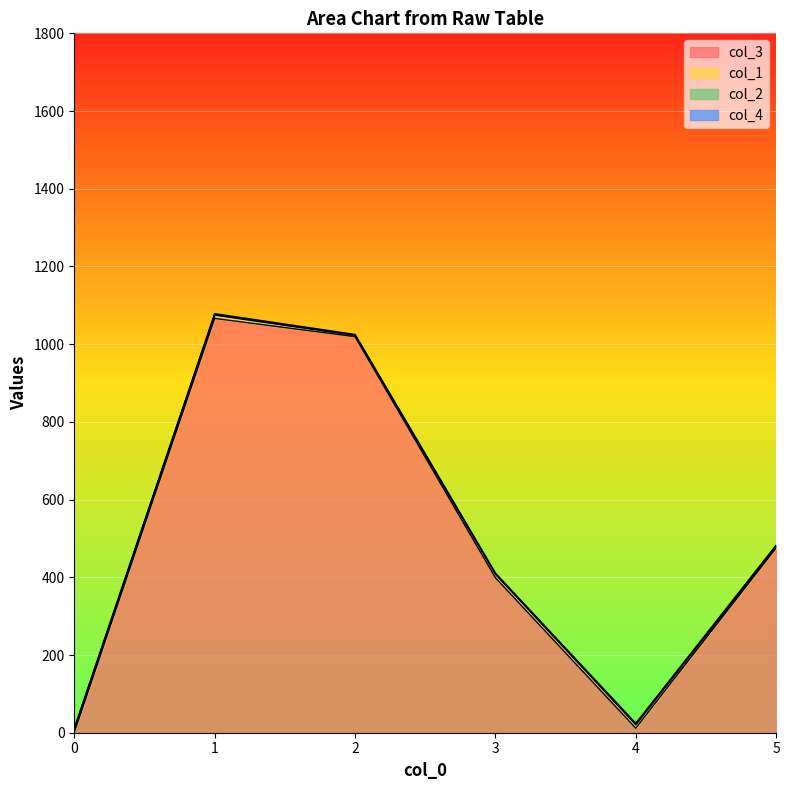

At which category is the sum across all series the highest?

1